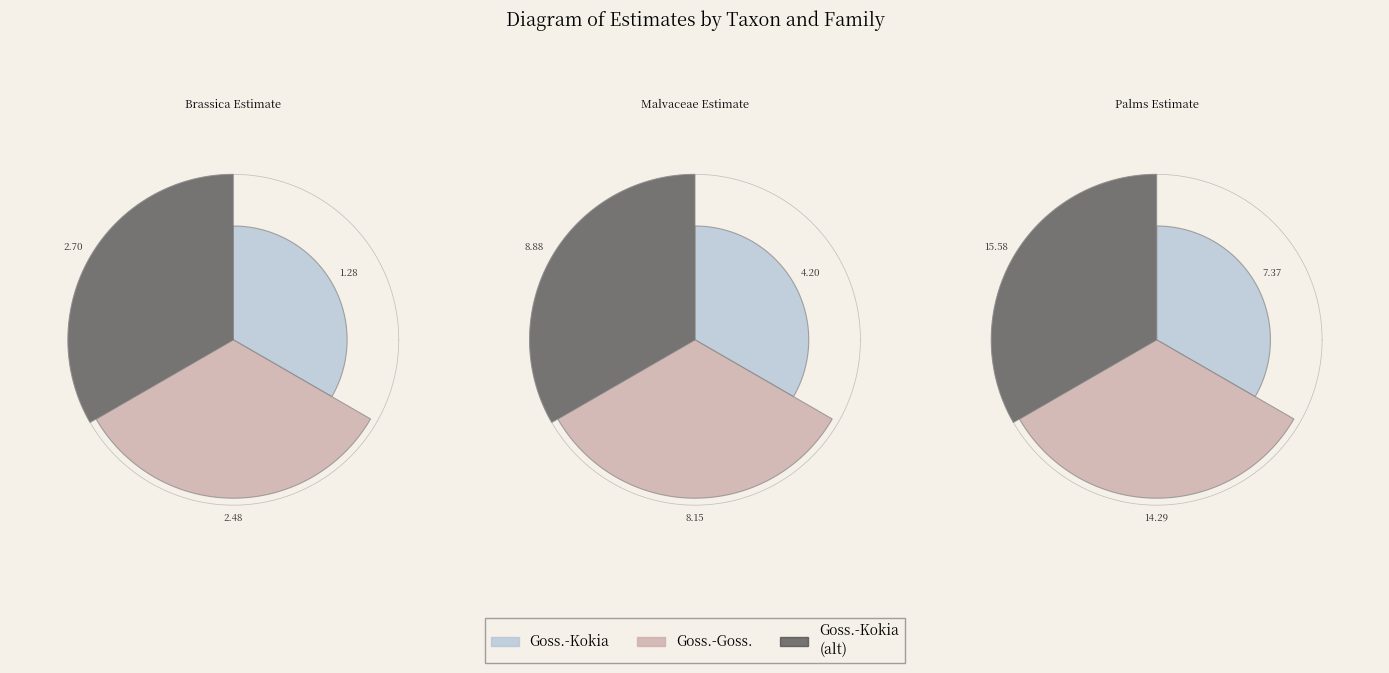

Does Gossypioides.Kokia.time account for over 50% of the chart?

No